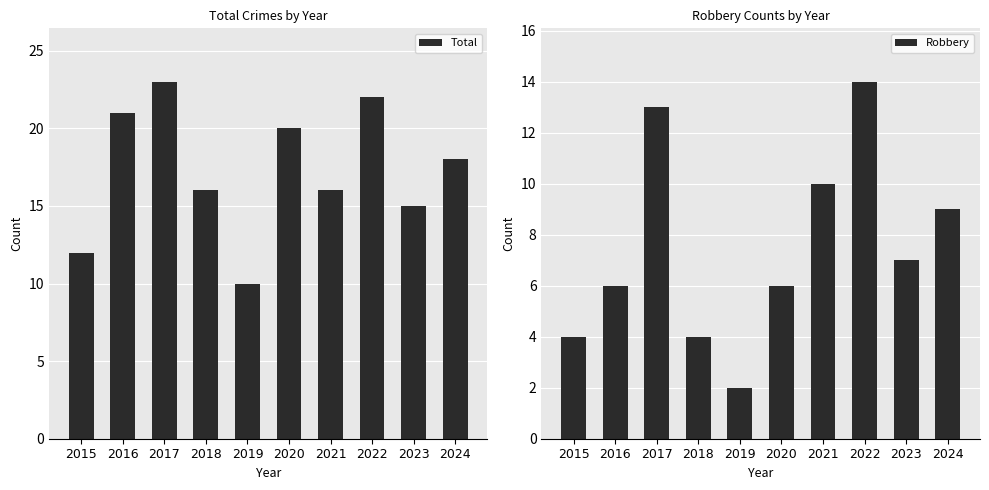

What is the difference between the second highest and second lowest values in the Total series?

10